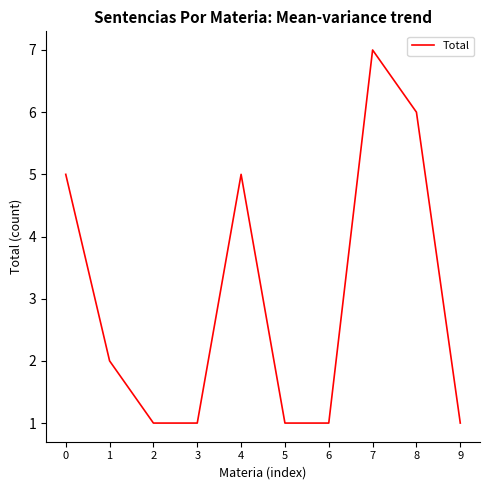

True or false: the data has more than 2 interior local peaks.

False